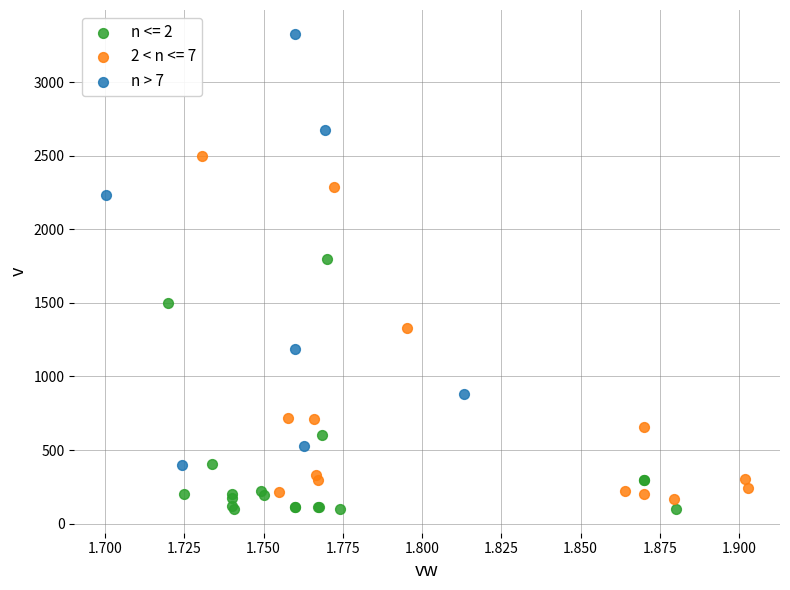

Which series has the widest spread of Y values?

n > 7